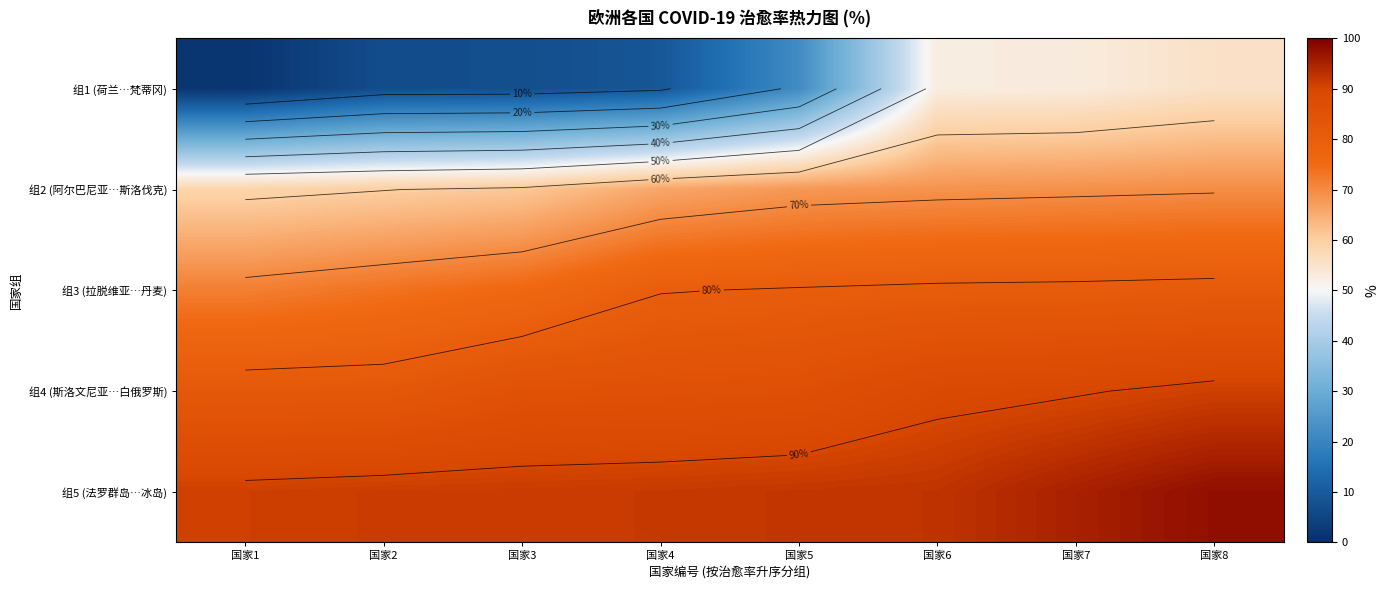

At which label does 组5 (法罗群岛…冰岛) first exceed 92?

国家5